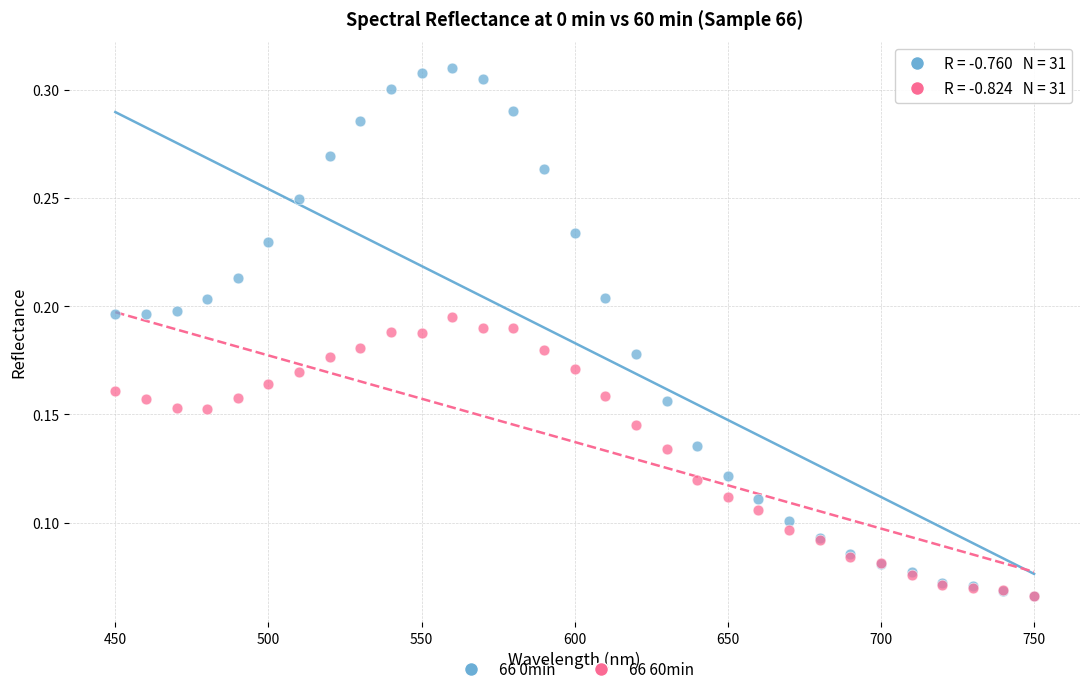

Which series reaches the maximum Y coordinate?

66 0min